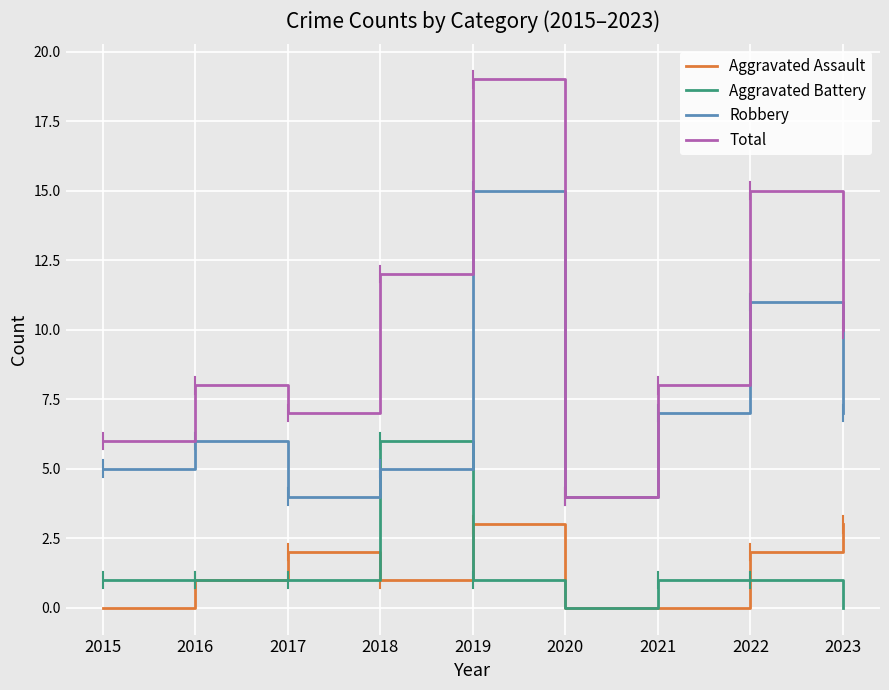

Reading left to right, what are all the values shown in this chart?

Aggravated Assault: 2015=0	2016=1	2017=2	2018=1	2019=3	2020=0	2021=0	2022=2	2023=3
Aggravated Battery: 2015=1	2016=1	2017=1	2018=6	2019=1	2020=0	2021=1	2022=1	2023=0
Robbery: 2015=5	2016=6	2017=4	2018=5	2019=15	2020=4	2021=7	2022=11	2023=7
Total: 2015=6	2016=8	2017=7	2018=12	2019=19	2020=4	2021=8	2022=15	2023=10